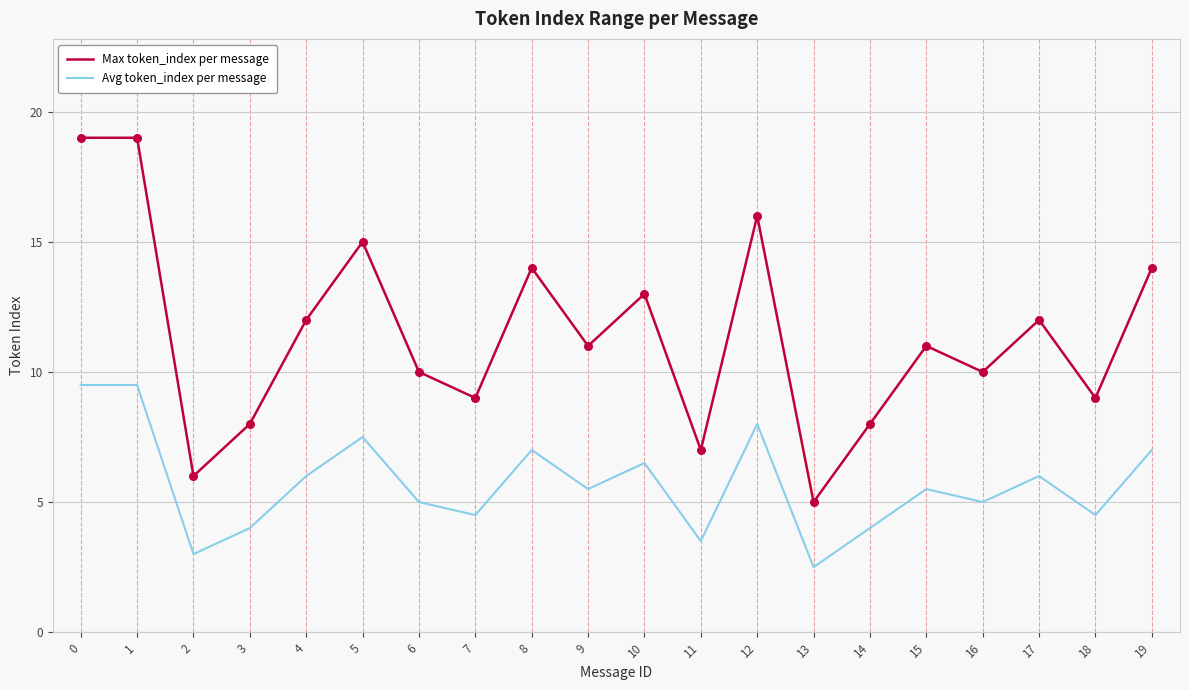

Which series changed the most between 0 and 13?

Max token_index per message